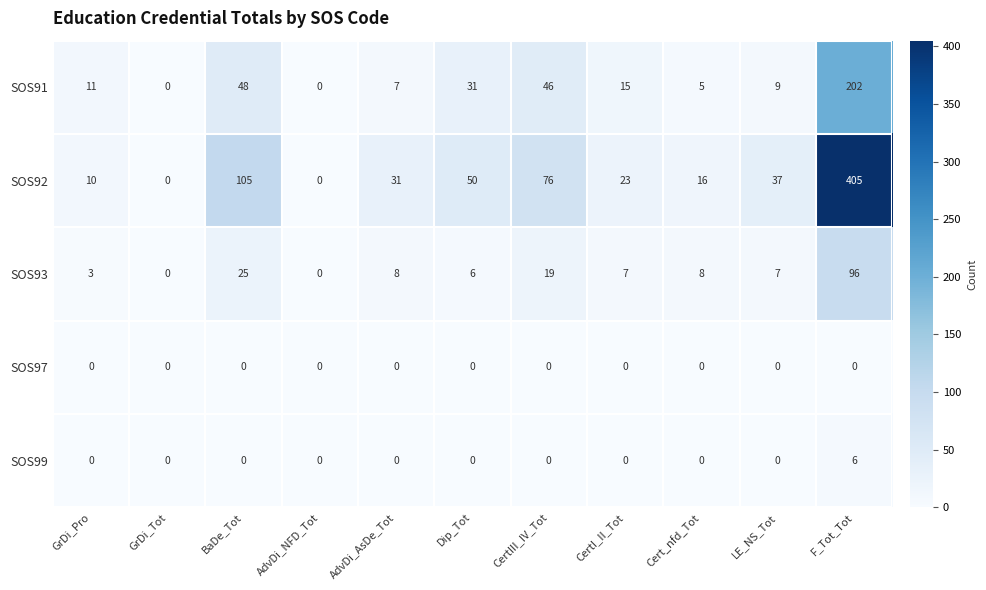

What value does the SOS91 series have at F_Tot_Tot, to the nearest 50?

200